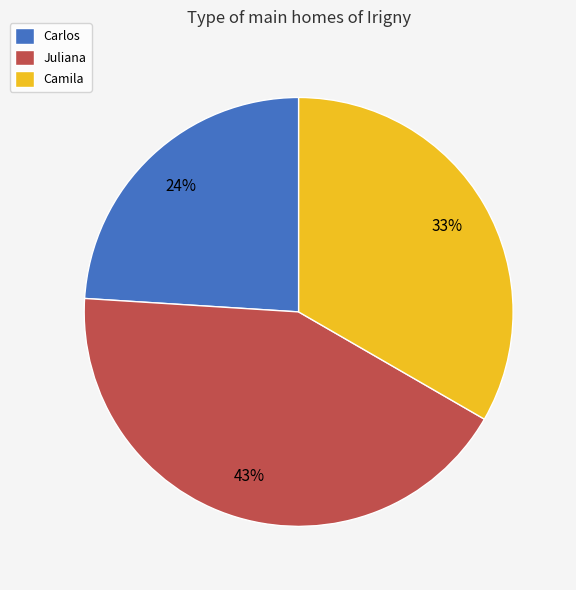

Does Camila account for over 50% of the chart?

No